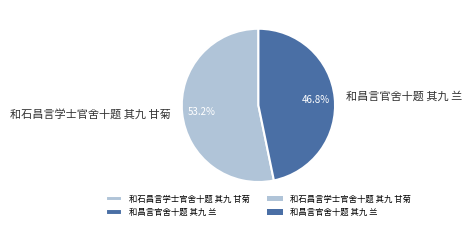

What is the ratio of the value at 和石昌言学士官舍十题 其九 甘菊 to the value at 和昌言官舍十题 其九 兰?

1.1